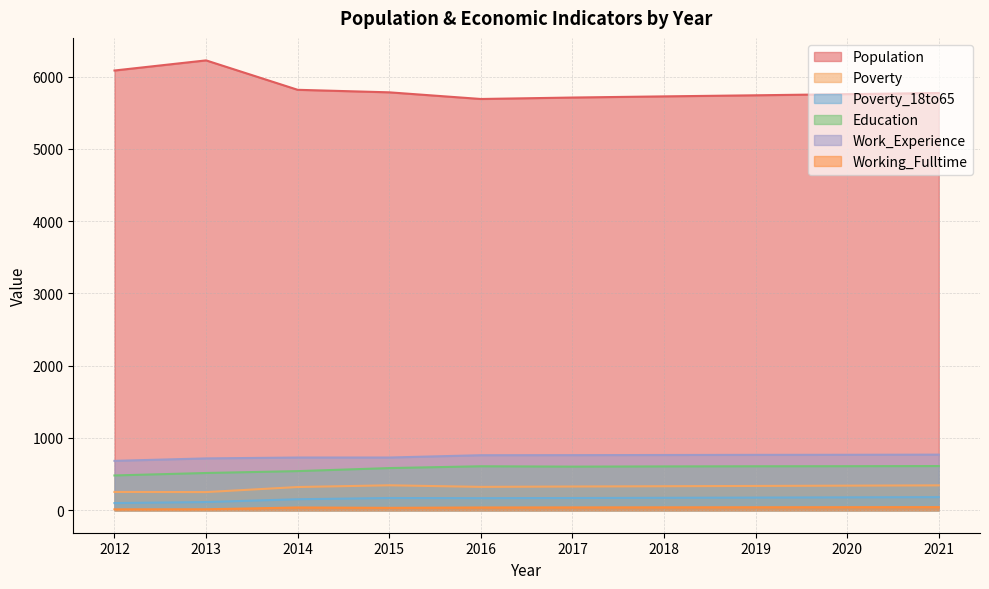

Which series has the largest total across all categories?

Population